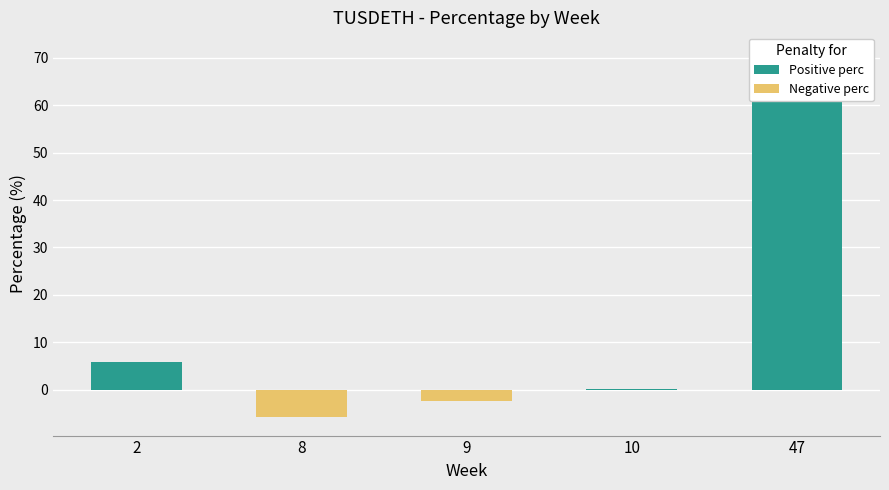

Count the number of categories in the chart.

5